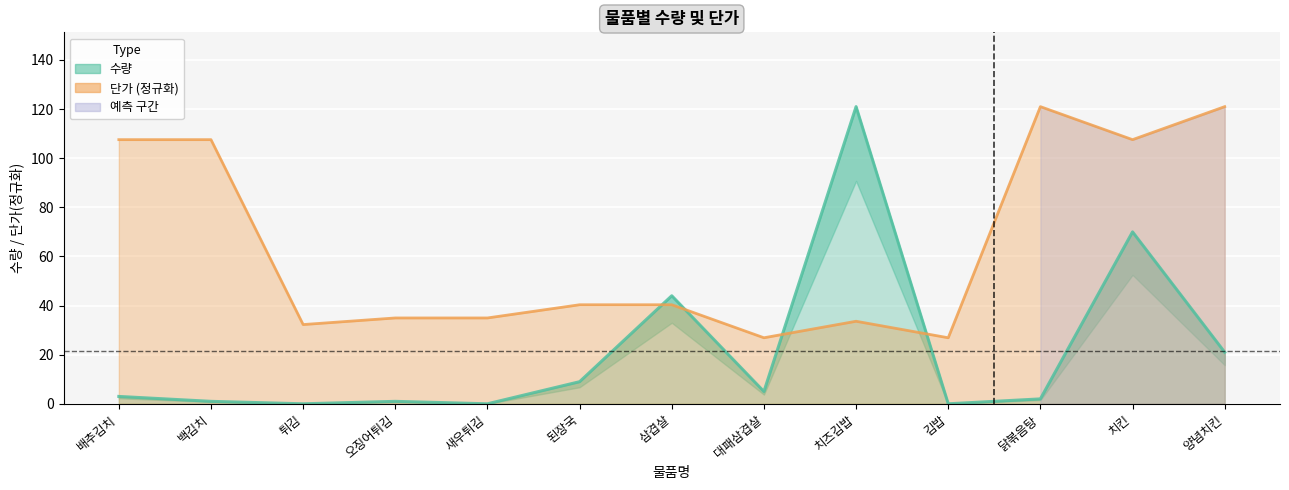

Does the chart display data point markers on the line(s)?

No